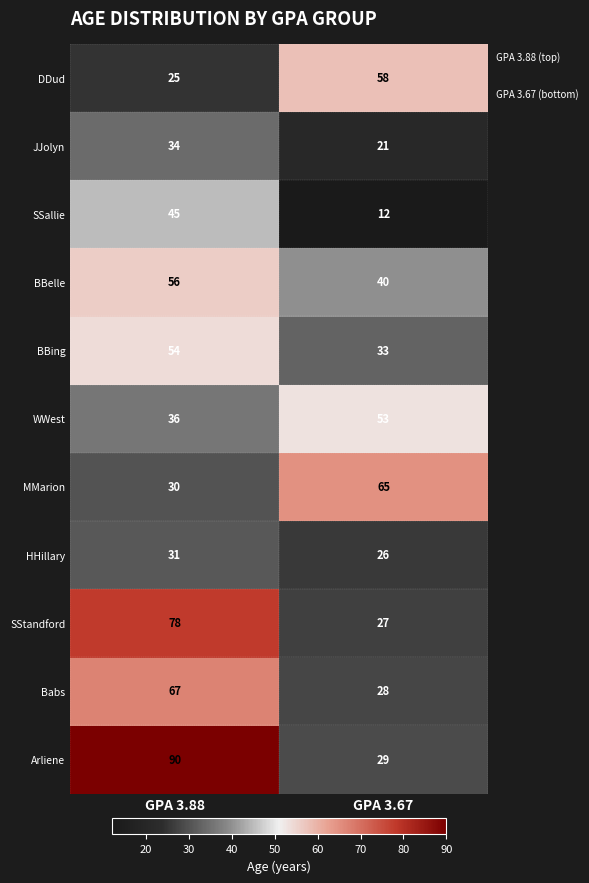

At GPA 3.67, list the series in order from smallest to largest.

SSallie, JJolyn, HHillary, SStandford, Babs, Arliene, BBing, BBelle, WWest, DDud, MMarion